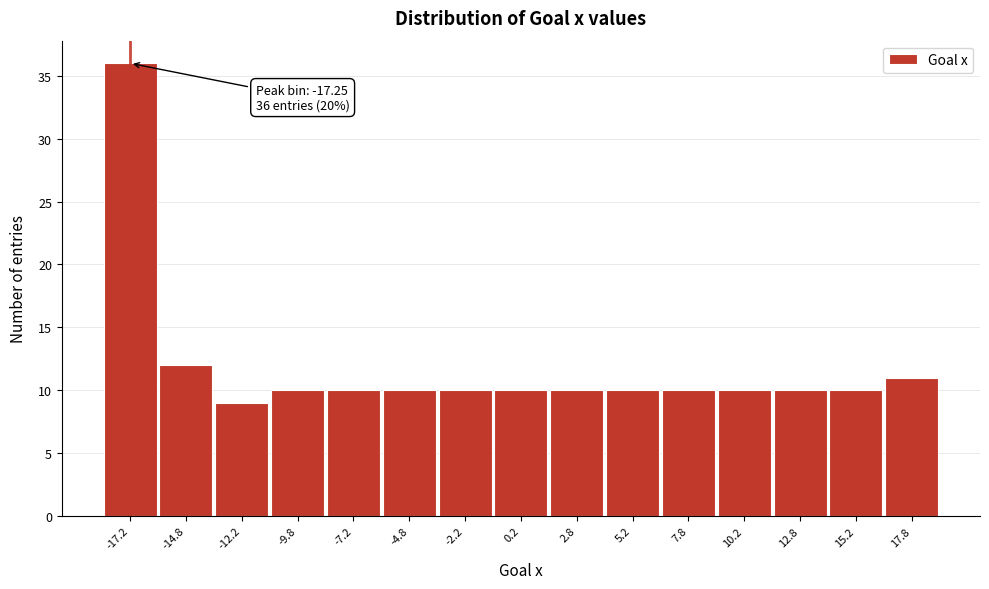

Which range on the x-axis has the tallest bar?

-18.5 to -16.0